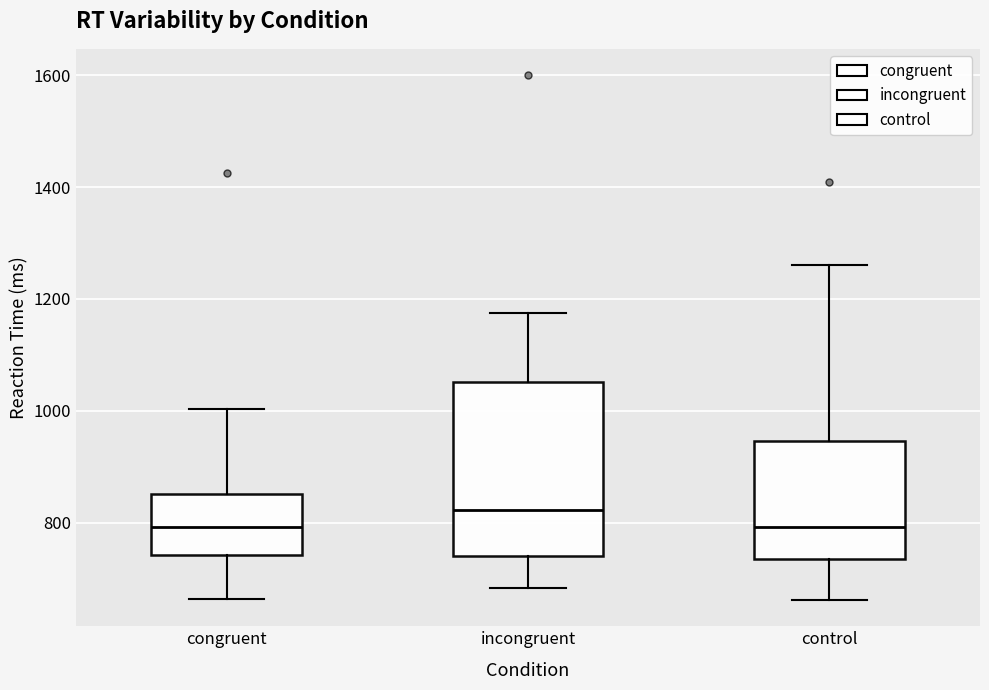

Which box's median line is the highest?

incongruent